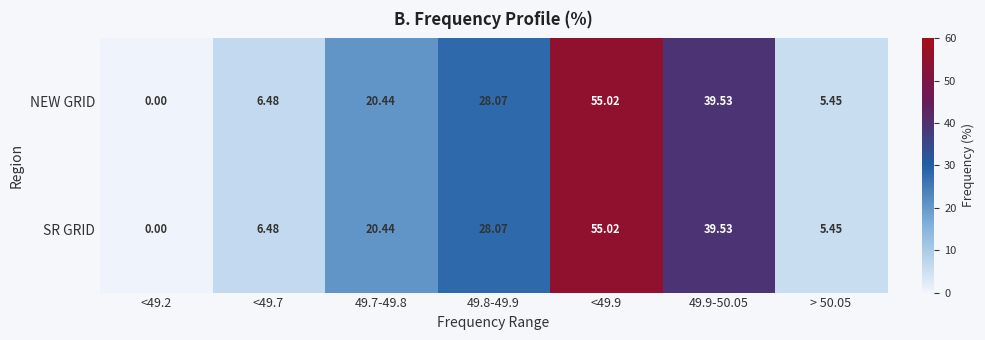

What is the greatest value displayed?

55.0